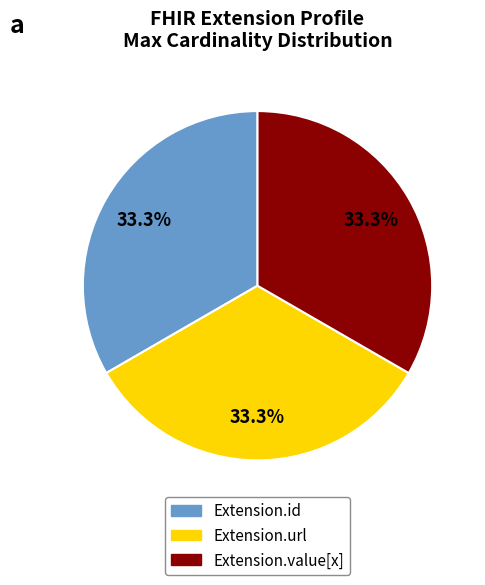

Does any single category account for the majority?

No